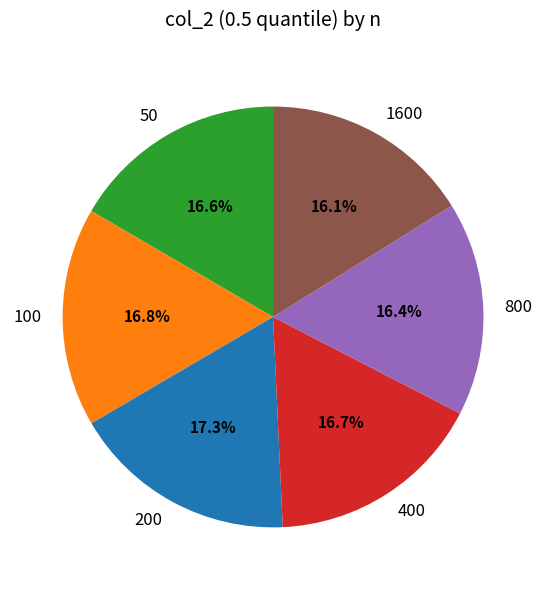

Count the number of slices in the pie.

6